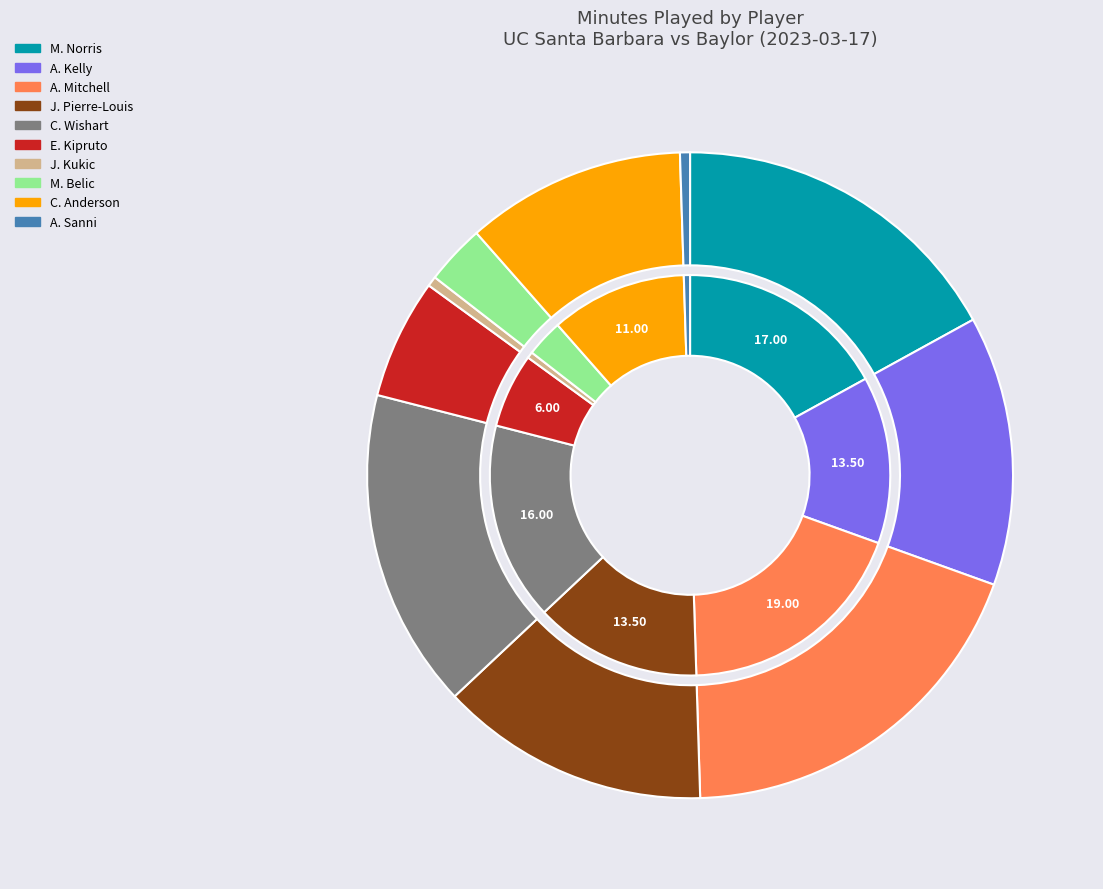

Rank the categories by value from lowest to highest.

J. Kukic, A. Sanni, M. Belic, E. Kipruto, C. Anderson, A. Kelly, J. Pierre-Louis, C. Wishart, M. Norris, A. Mitchell